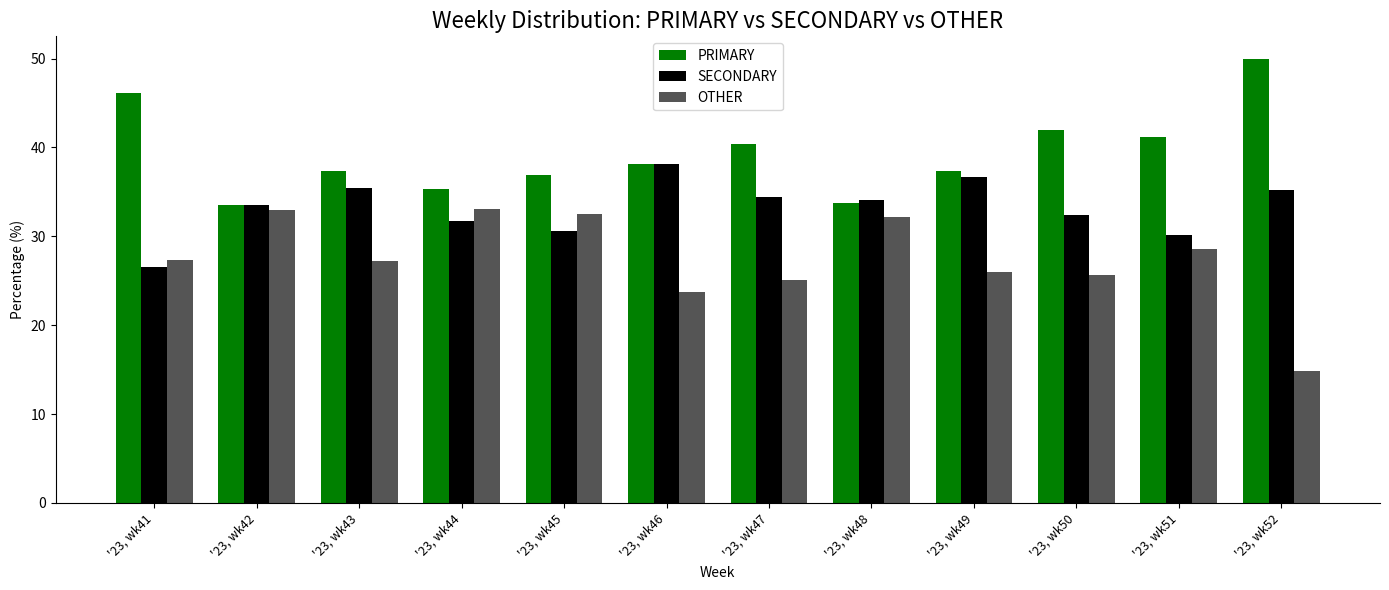

What is the highest value of the OTHER series?

33.0